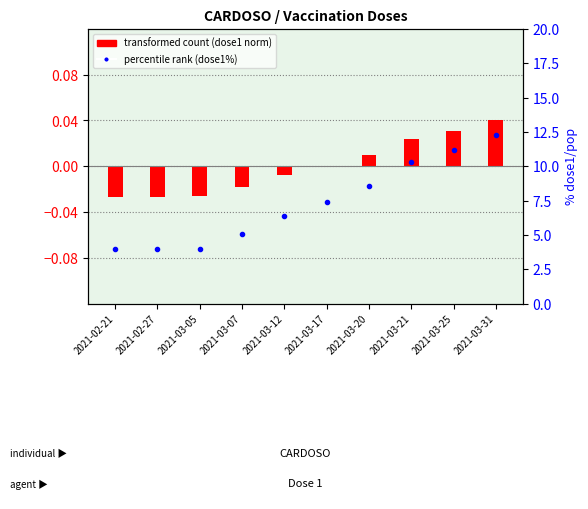

The chart shows a value of 6.4 at 2021-03-12. True or false?

True